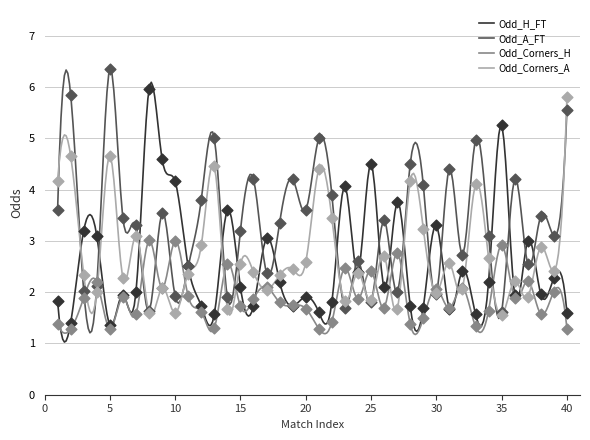

What is the highest value of the Odd_A_FT series?

6.4